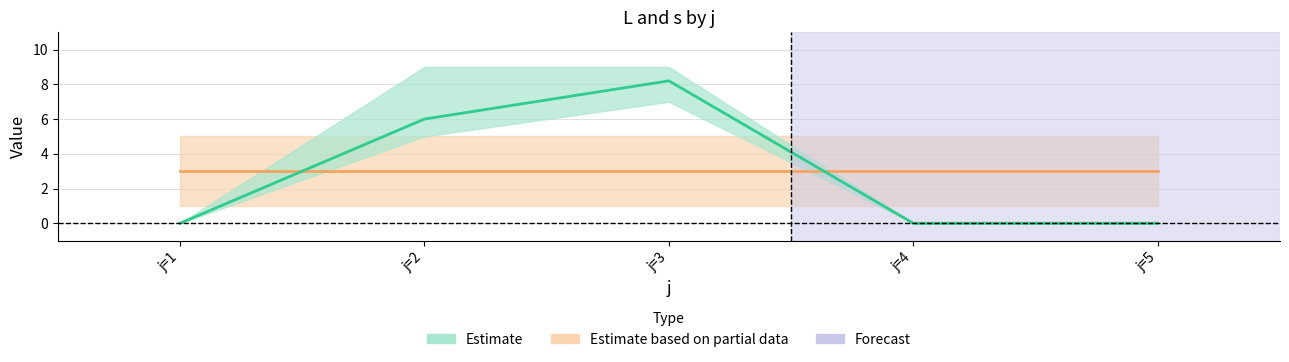

Rank the series by their maximum value, from highest to lowest.

L_upper, L_by_j, L_lower, s_upper, s_by_j, s_lower